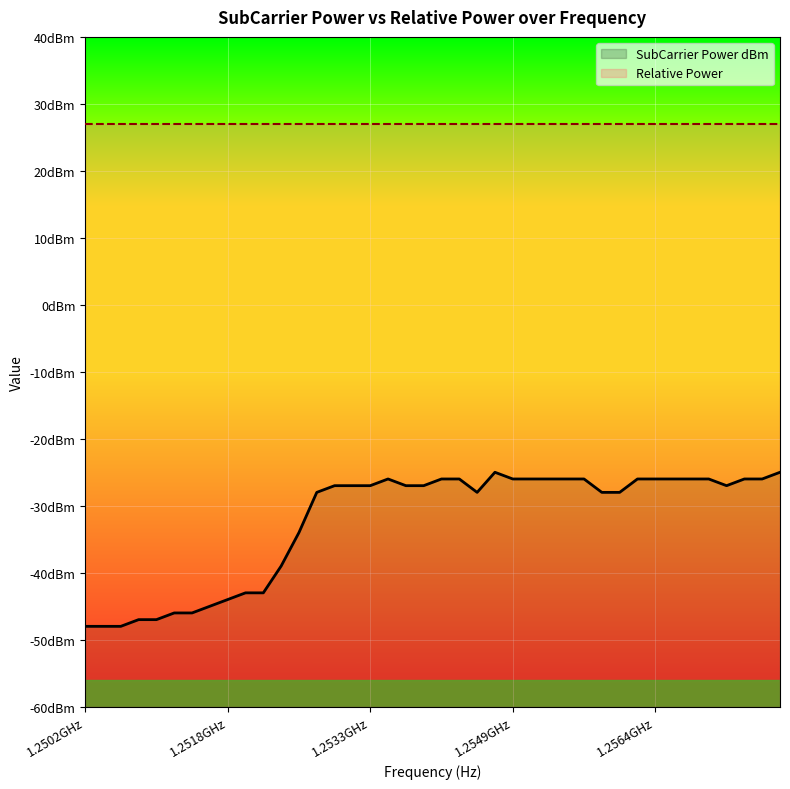

Reading left to right, transcribe all the data shown in this chart.

-48	-48	-48	-47	-47	-46	-46	-45	-44	-43	-43	-39	-34	-28	-27	-27	-27	-26	-27	-27	-26	-26	-28	-25	-26	-26	-26	-26	-26	-28	-28	-26	-26	-26	-26	-26	-27	-26	-26	-25